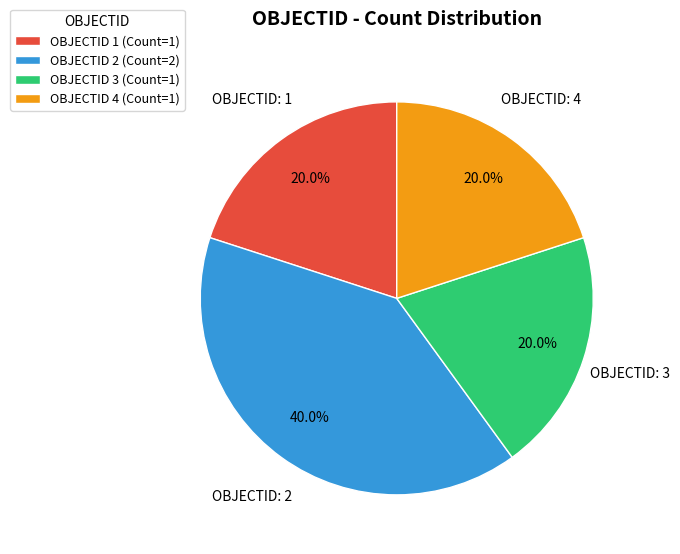

What is the ratio of the value at OBJECTID 4 (Count=1) to the value at OBJECTID 2 (Count=2)?

0.5